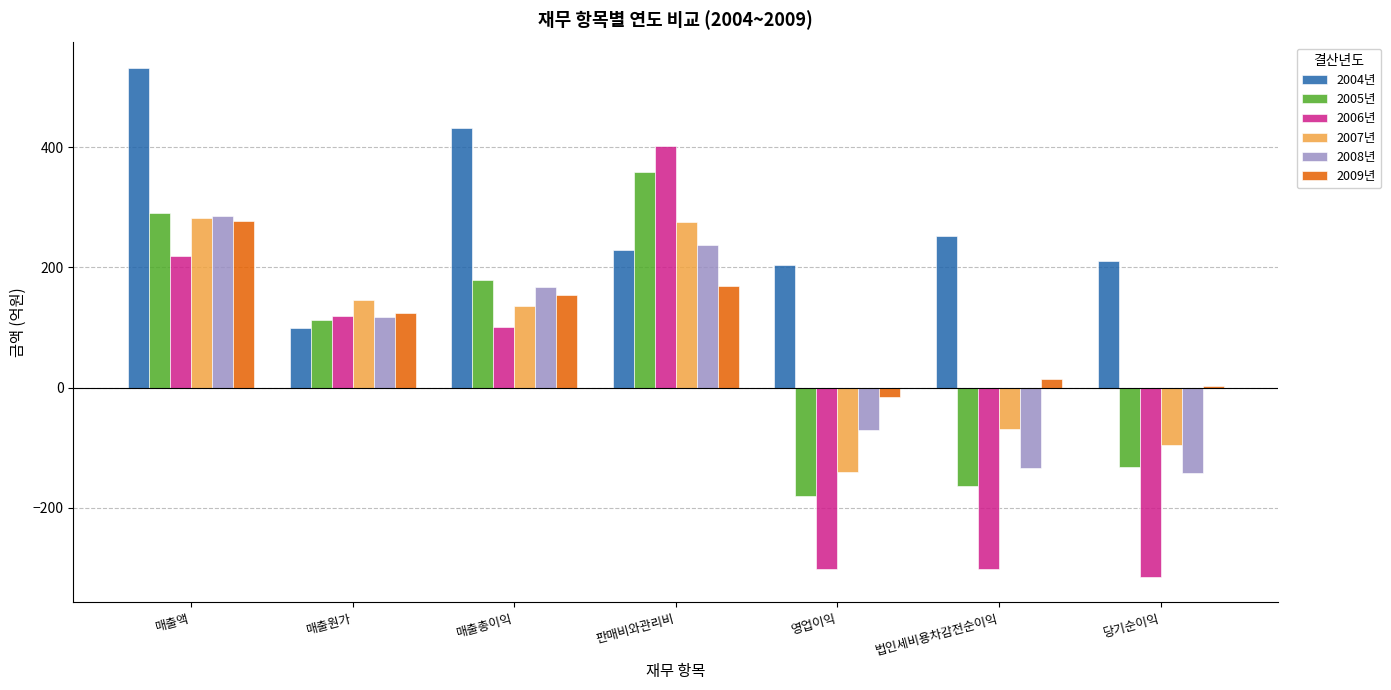

How many values in the 2008년 series are below 117?

3